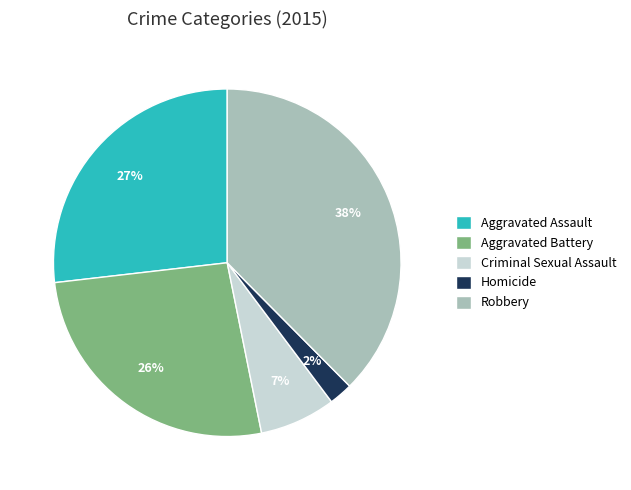

Is the sum of Criminal Sexual Assault and Aggravated Battery greater than half?

No